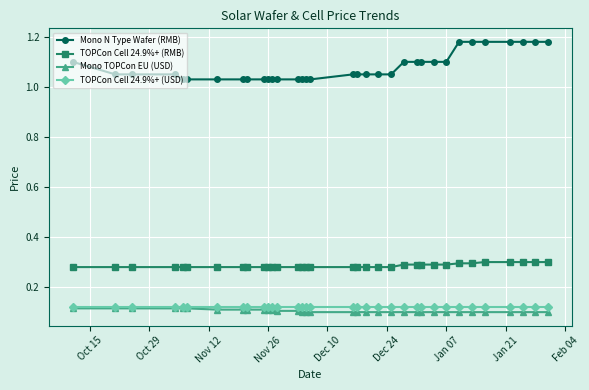

How many lines are shown in the chart?

4